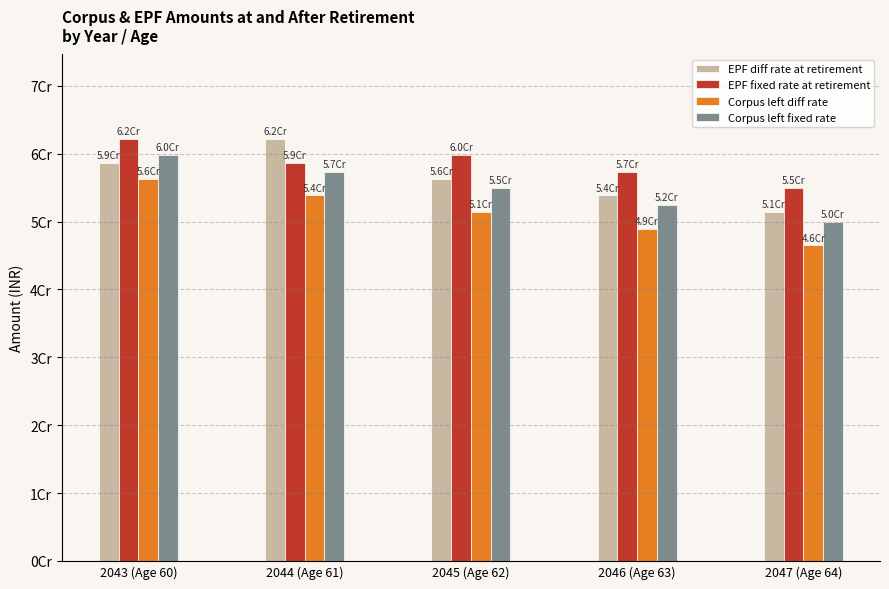

What is the spread (max minus min) of values at 2045 (Age 62)?

8369125.0